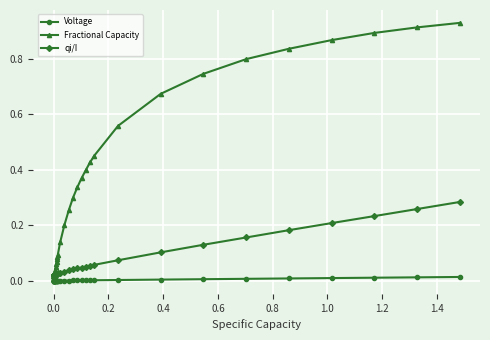

List the series in order of their overall mean, lowest first.

Voltage, qi/I, Fractional Capacity